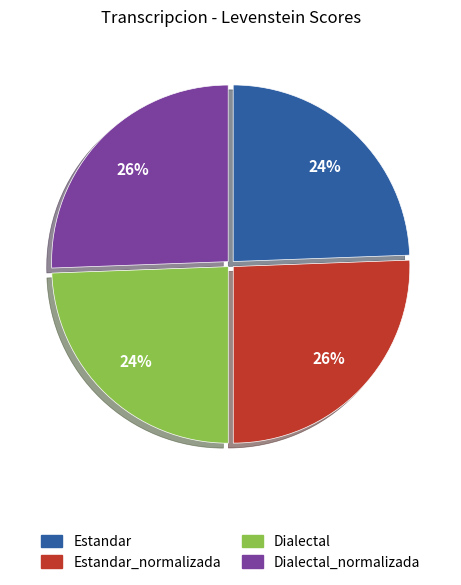

How many segments does this pie chart have?

4